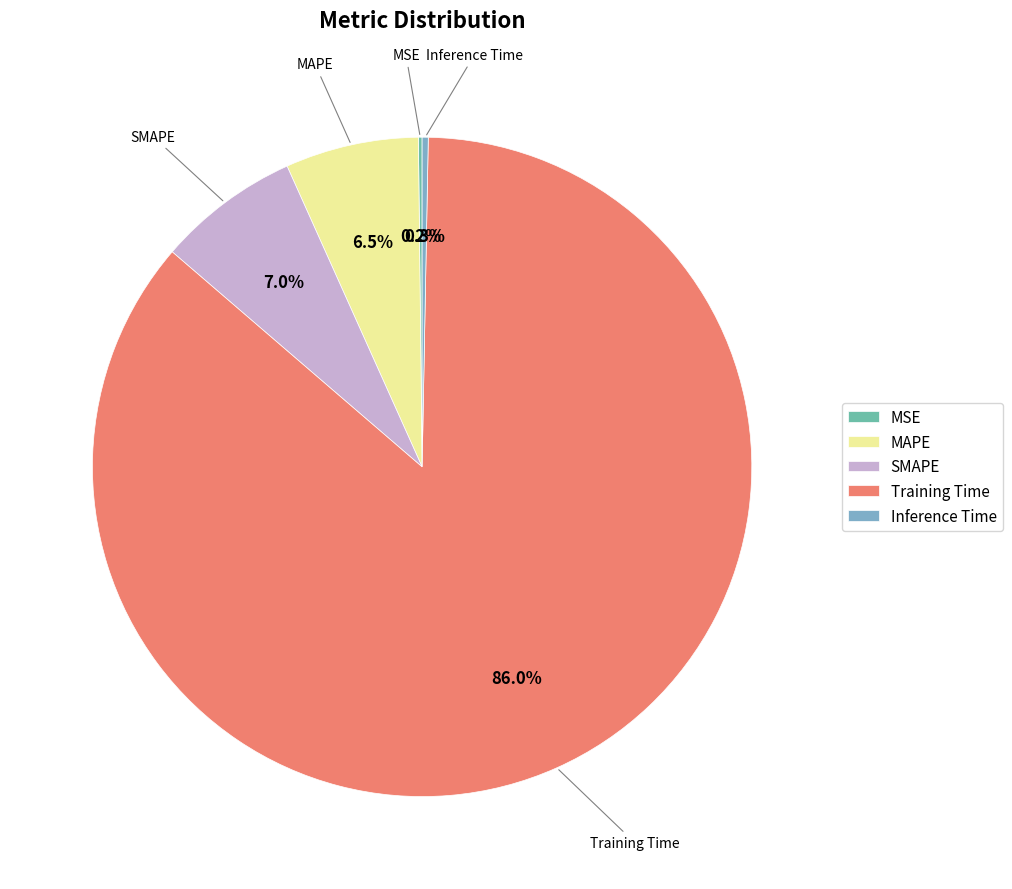

Which category has the biggest portion of the pie?

Training Time